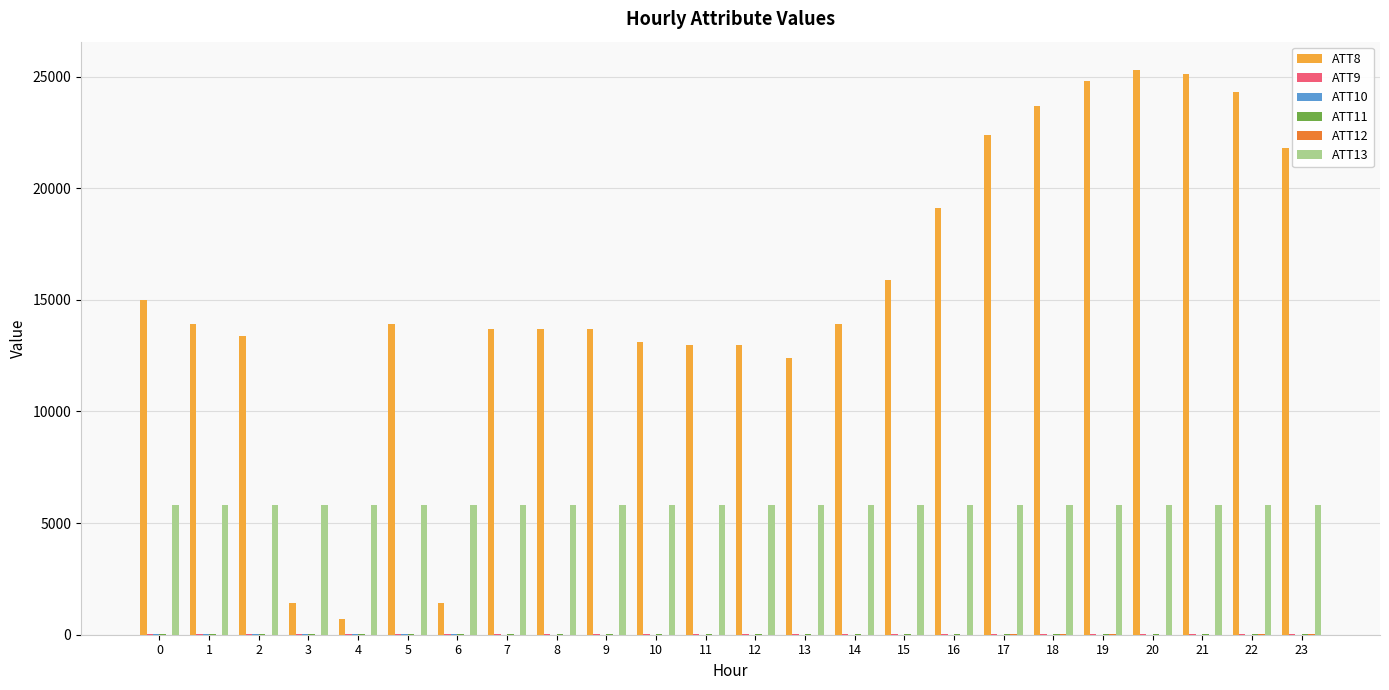

What is the maximum value for ATT13?

5827.2